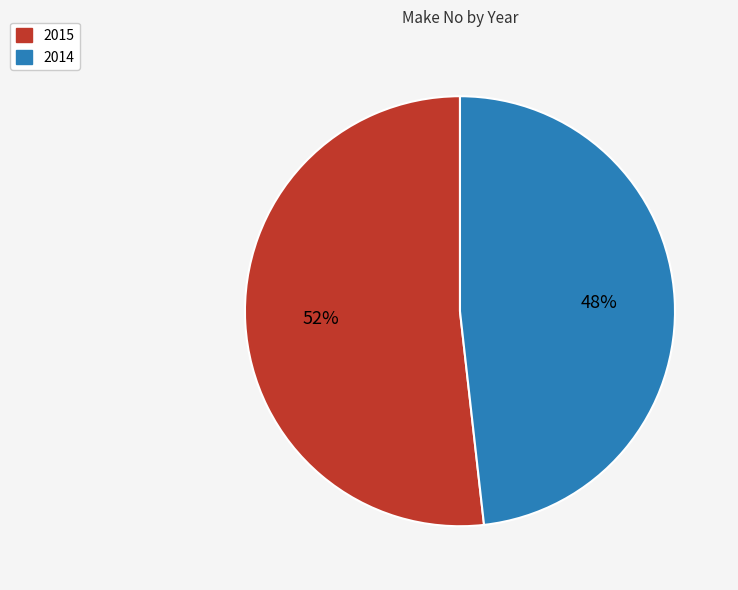

Is the sum of 2015 and 2014 greater than half?

Yes